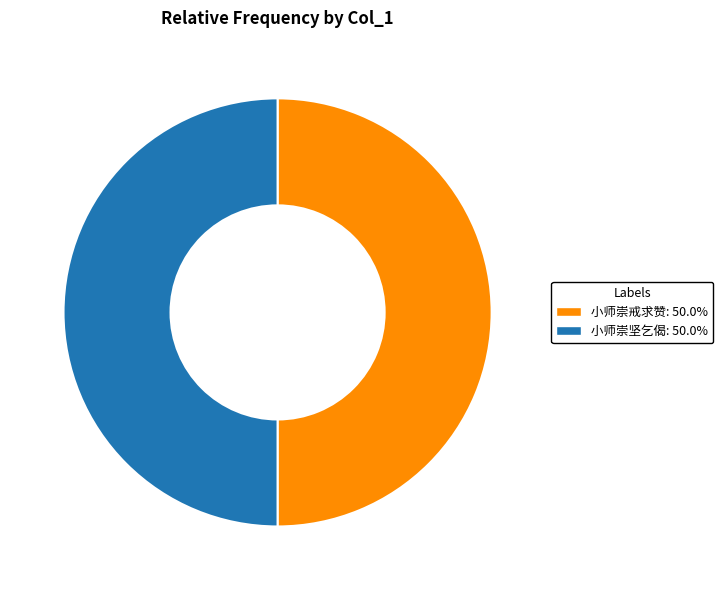

Combined, do 小师崇戒求赞 and 小师崇坚乞偈 account for over 50%?

Yes